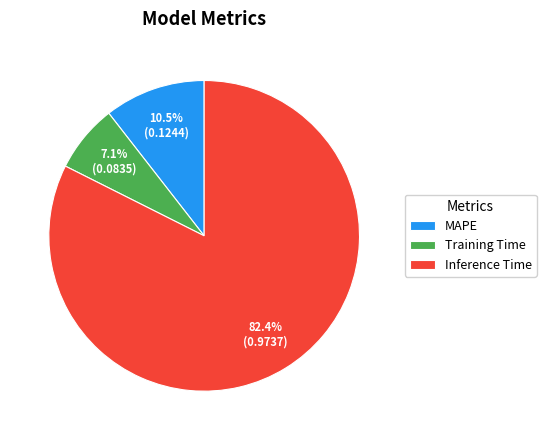

To the nearest percent, what is the difference between the MAPE and Inference Time slice percentages?

72%